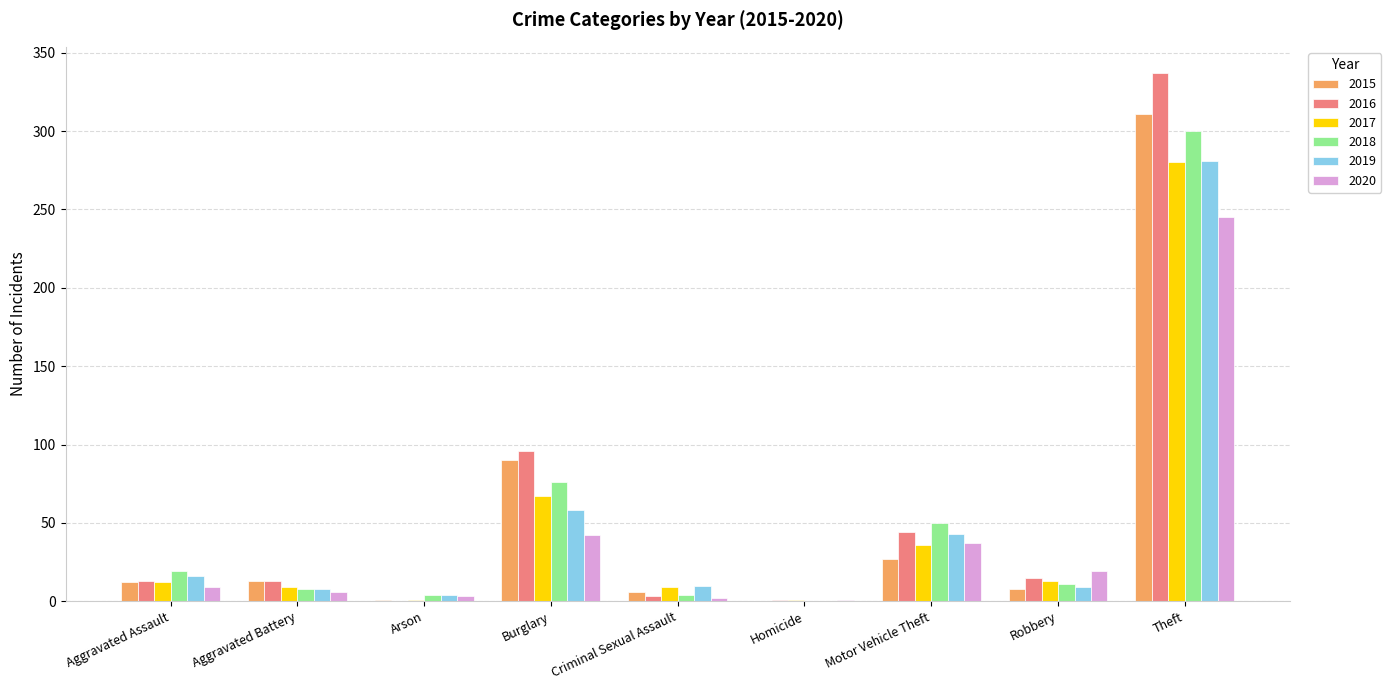

What is the maximum value shown in the chart?

337